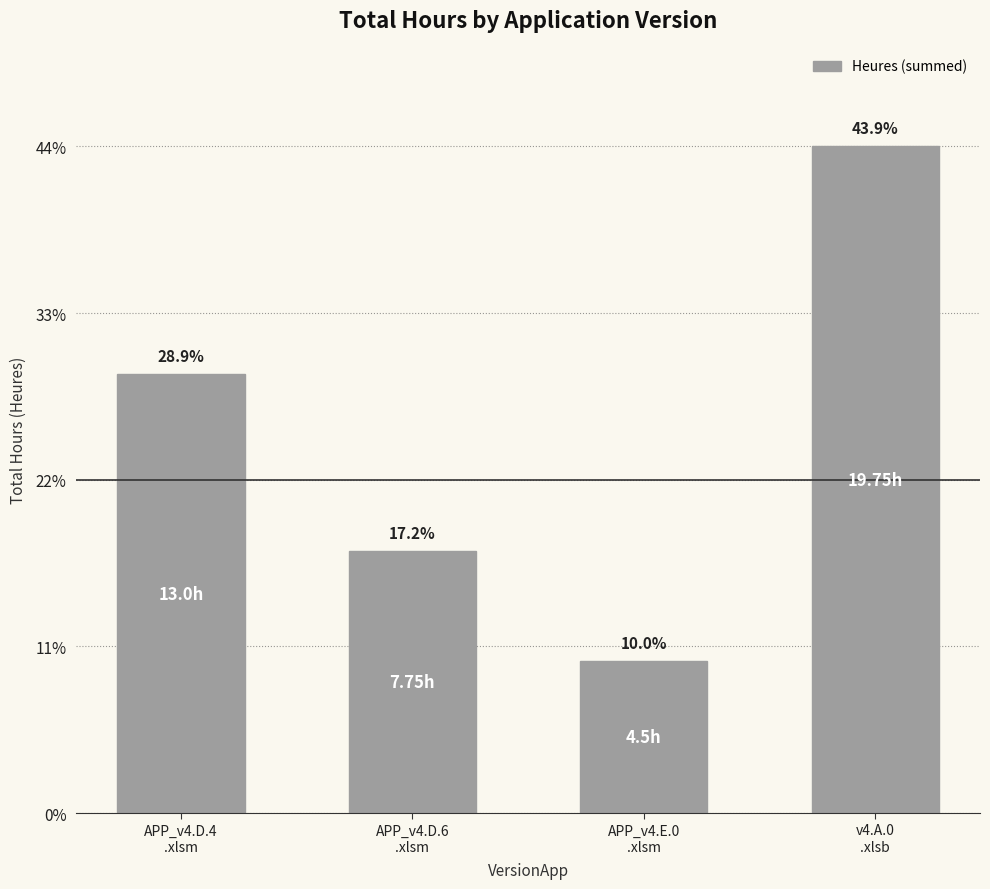

What is the sum of the values at APP_v4.D.6
.xlsm and v4.A.0
.xlsb?

27.5